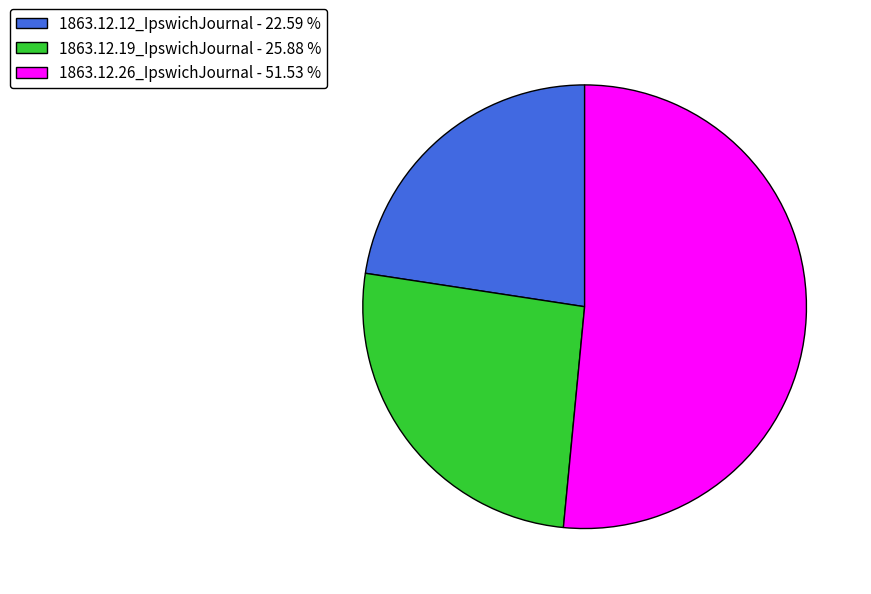

Which slice is the smallest?

1863.12.12_IpswichJournal